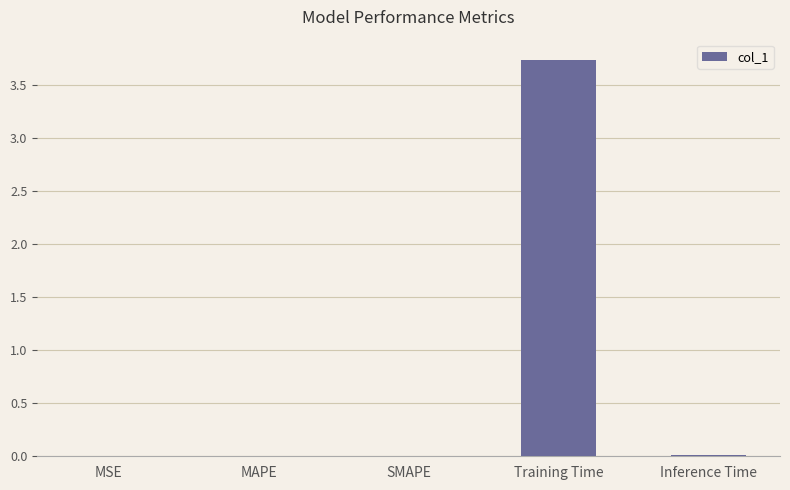

How many data points does each series have?

5